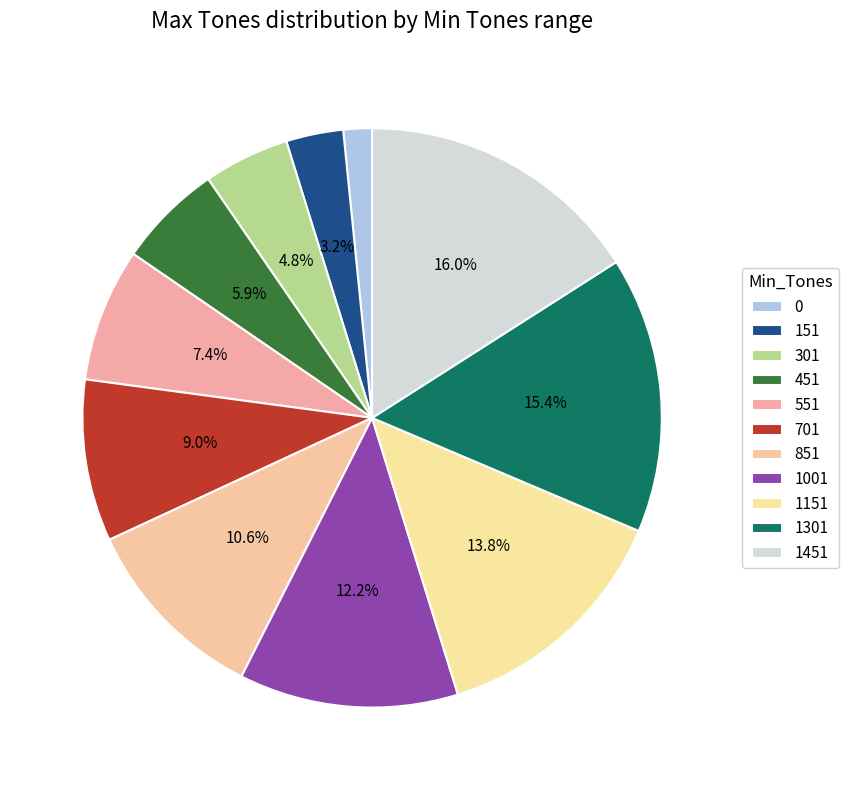

To the nearest percent, what percentage of the pie is 301?

5%